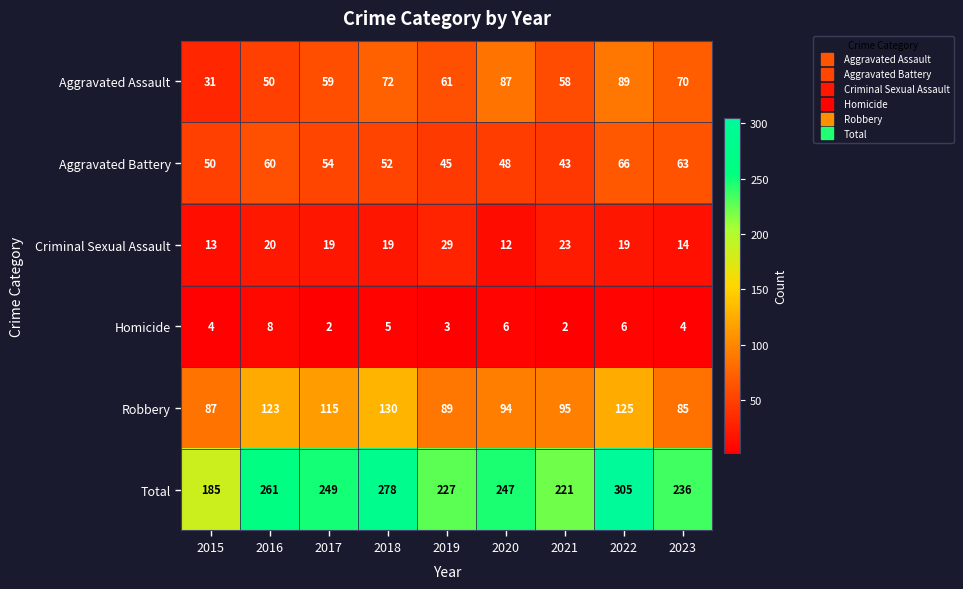

The Robbery series shows 89 at 2019. True or false?

True